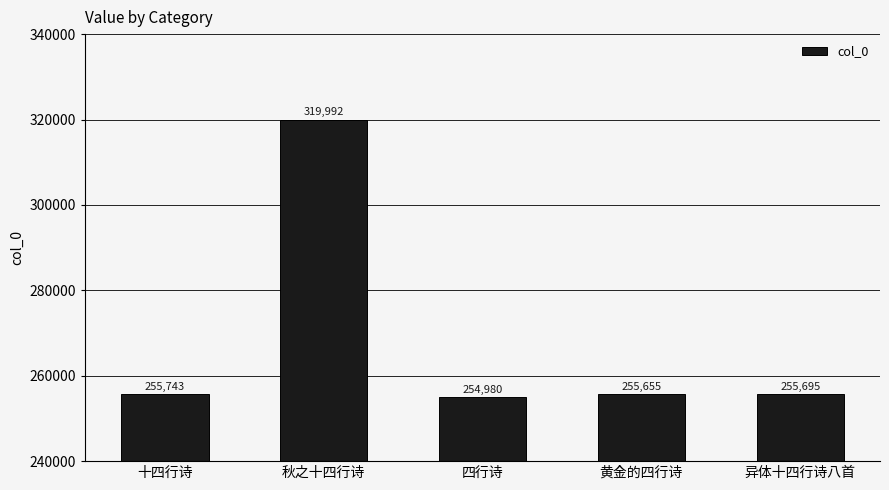

Reading left to right, transcribe all the data shown in this chart.

255743	319992	254980	255655	255695